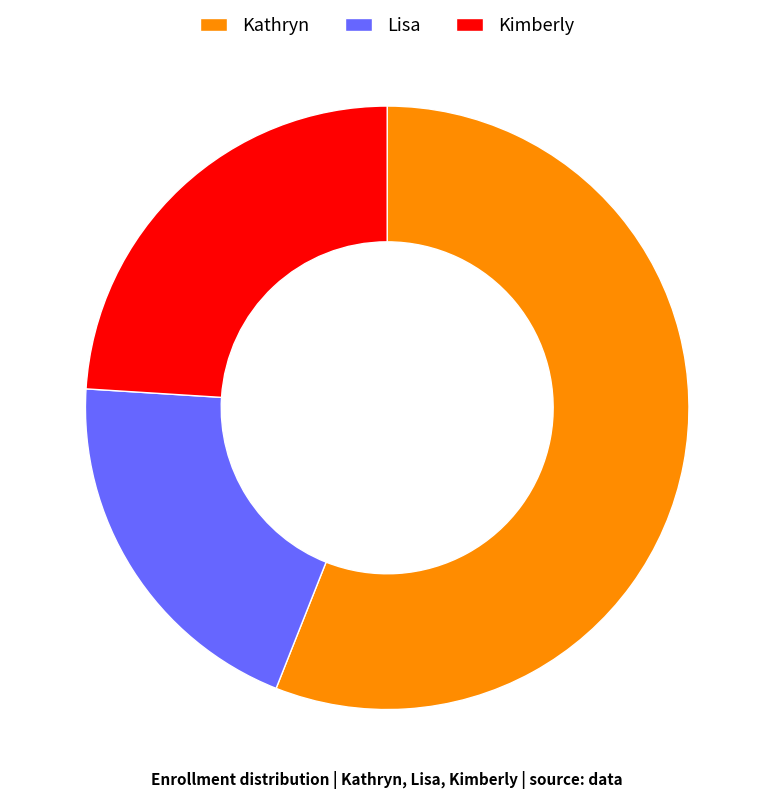

True or false: Kathryn accounts for 56% of the total.

True